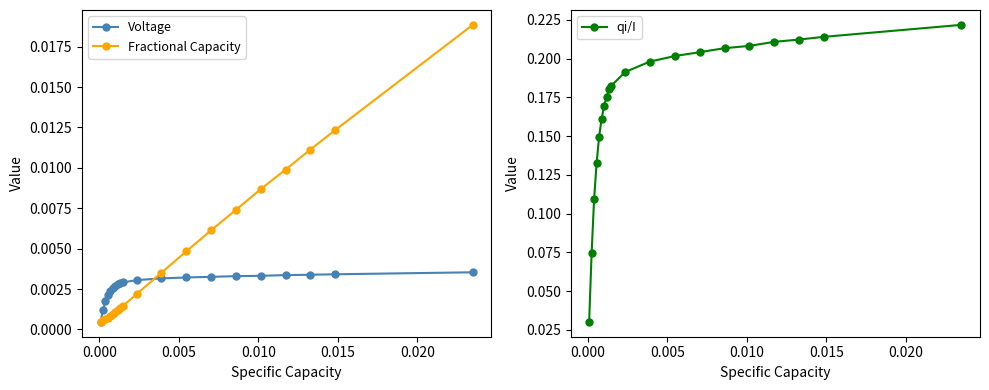

How many qi/I values are between 0 and 1?

20